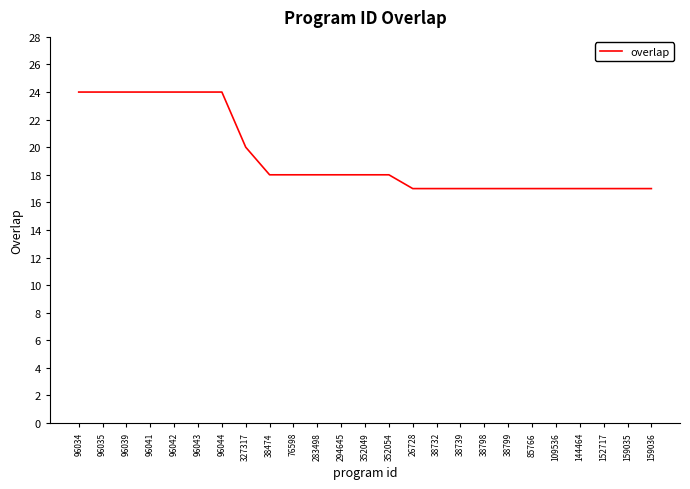

What is the greatest value displayed?

24